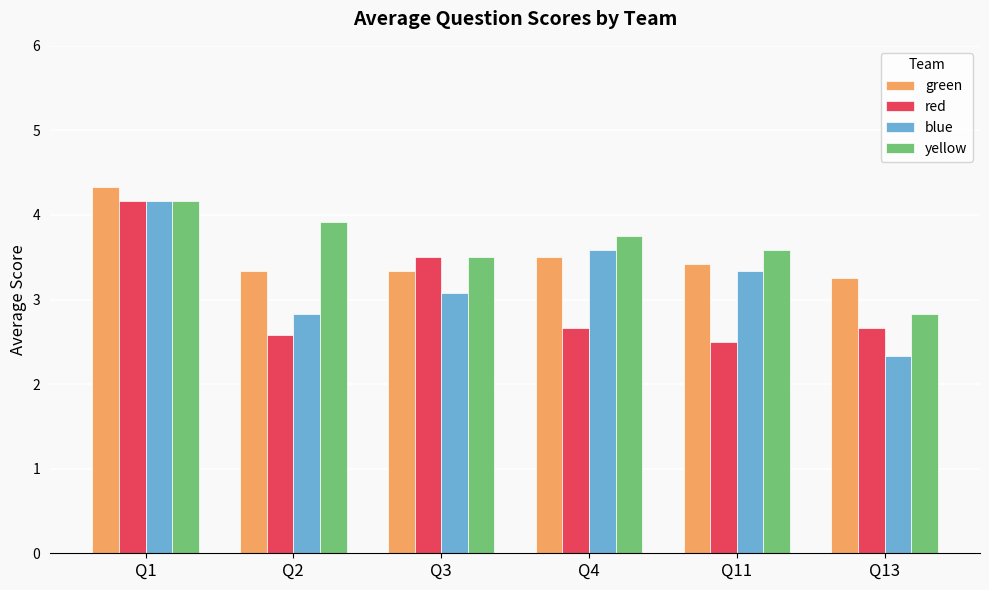

At how many categories does at least one series exceed 2?

6